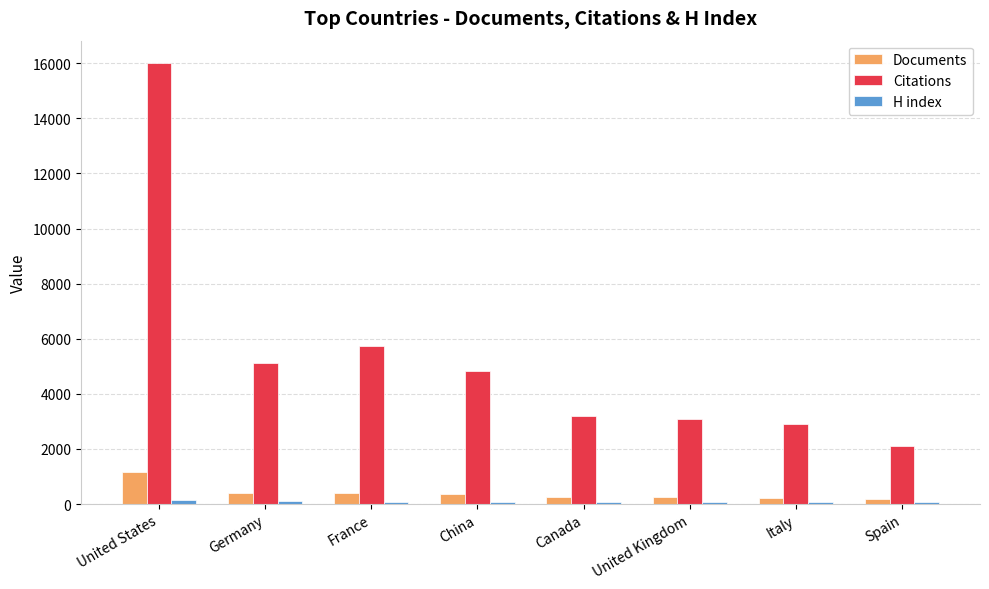

Which series has the largest total across all categories?

Citations